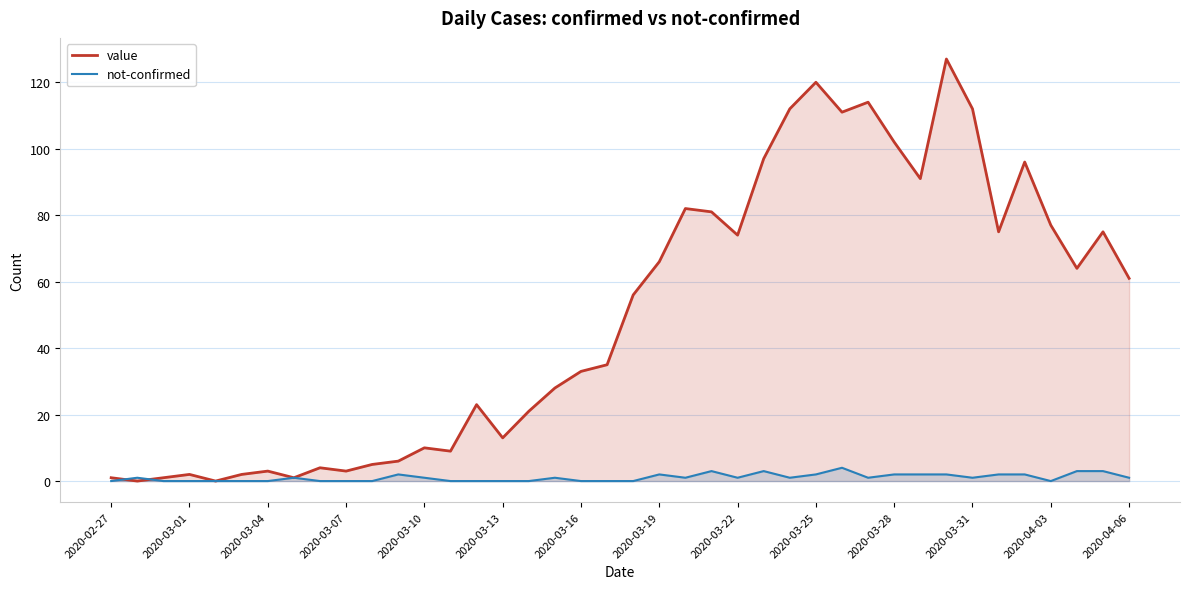

What is the difference between the second highest and minimum values in the not-confirmed series?

3